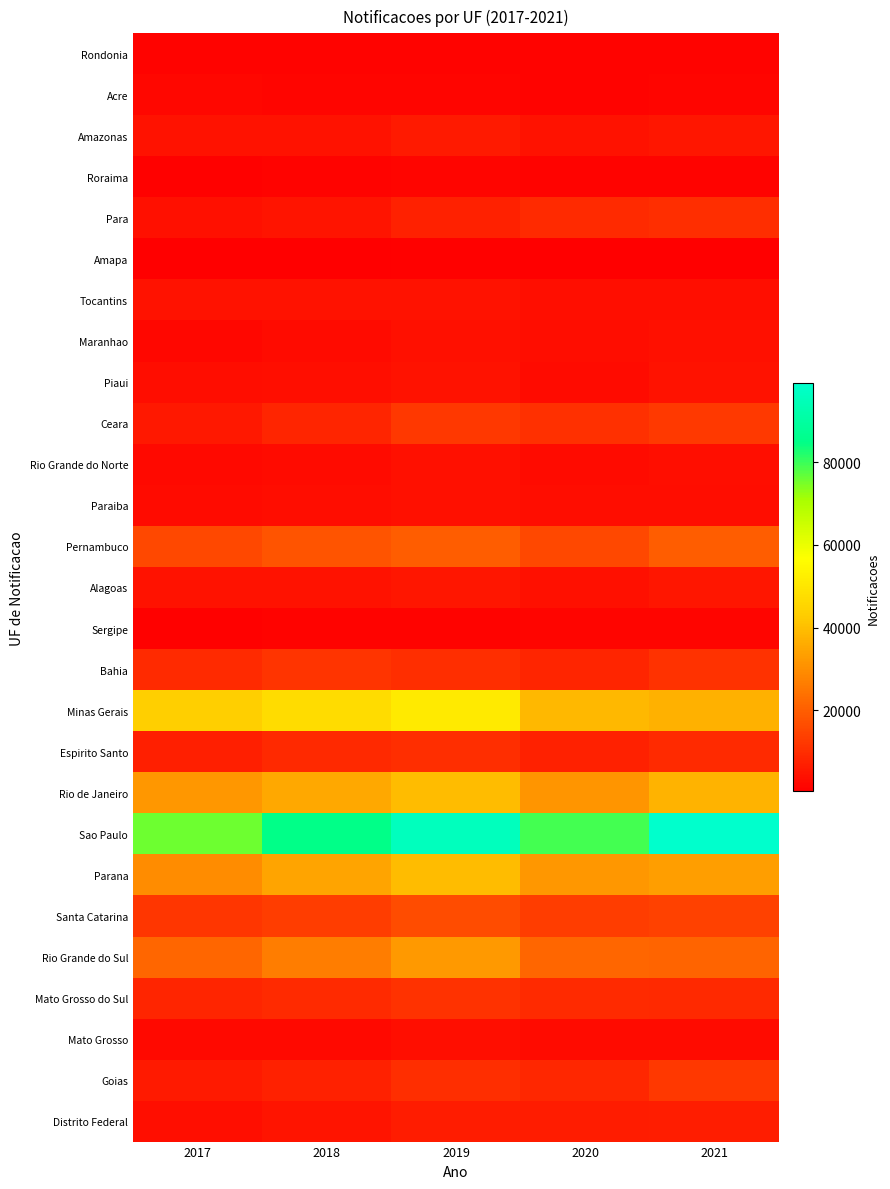

Reading left to right, list all the values displayed in this chart.

Rondonia: 2017=1253	2018=1328	2019=1476	2020=1320	2021=1382
Acre: 2017=2102	2018=1851	2019=1818	2020=1464	2021=1956
Amazonas: 2017=4380	2018=4570	2019=5866	2020=4283	2021=5178
Roraima: 2017=1033	2018=1241	2019=1813	2020=1279	2021=1446
Para: 2017=4057	2018=4896	2019=7425	2020=9328	2021=10102
Amapa: 2017=570	2018=723	2019=870	2020=418	2021=623
Tocantins: 2017=4410	2018=4531	2019=4371	2020=3839	2021=3576
Maranhao: 2017=2175	2018=2903	2019=4169	2020=3415	2021=4057
Piaui: 2017=3432	2018=3732	2019=4548	2020=3008	2021=4396
Ceara: 2017=5658	2018=8417	2019=12039	2020=10468	2021=12564
Rio Grande do Norte: 2017=2598	2018=3012	2019=3909	2020=2867	2021=3546
Paraiba: 2017=3034	2018=3181	2019=4200	2020=3164	2021=3422
Pernambuco: 2017=15523	2018=17871	2019=19829	2020=15604	2021=19880
Alagoas: 2017=4326	2018=4309	2019=5299	2020=4225	2021=5161
Sergipe: 2017=943	2018=1255	2019=1528	2020=1753	2021=1859
Bahia: 2017=9657	2018=11385	2019=10415	2020=8148	2021=10889
Minas Gerais: 2017=43858	2018=47055	2019=51199	2020=38868	2021=37167
Espirito Santo: 2017=7197	2018=9195	2019=10293	2020=7700	2021=9348
Rio de Janeiro: 2017=31761	2018=35403	2019=39568	2020=31601	2021=37447
Sao Paulo: 2017=75735	2018=85118	2019=95942	2020=79330	2021=99036
Parana: 2017=29590	2018=34321	2019=39564	2020=31834	2021=33464
Santa Catarina: 2017=11934	2018=13370	2019=16232	2020=13139	2021=14083
Rio Grande do Sul: 2017=21646	2018=26490	2019=32027	2020=21917	2021=21510
Mato Grosso do Sul: 2017=8354	2018=9313	2019=10899	2020=9485	2021=9138
Mato Grosso: 2017=2506	2018=2562	2019=3533	2020=3014	2021=3069
Goias: 2017=6101	2018=7612	2019=10227	2020=8812	2021=12012
Distrito Federal: 2017=3534	2018=4710	2019=6438	2020=6219	2021=6951